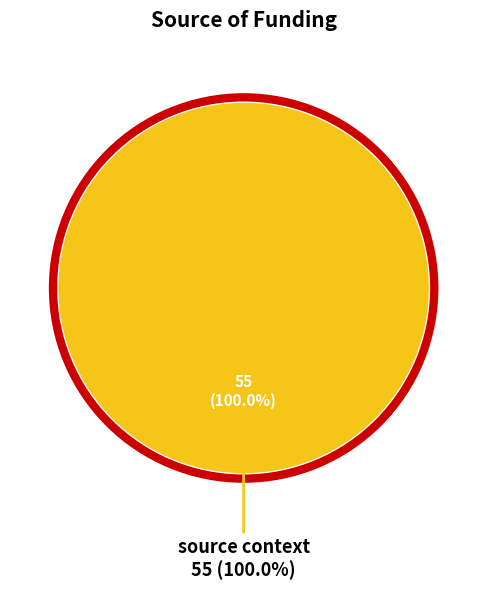

Does any single category account for the majority?

Yes